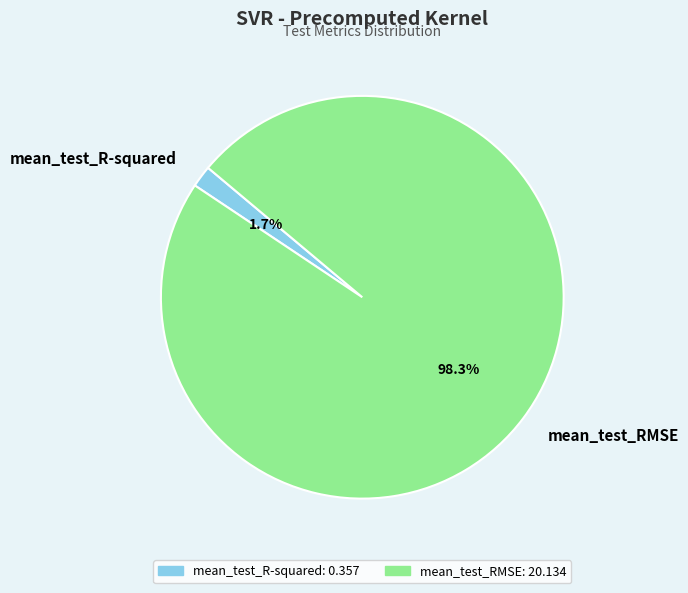

How many segments does this pie chart have?

2